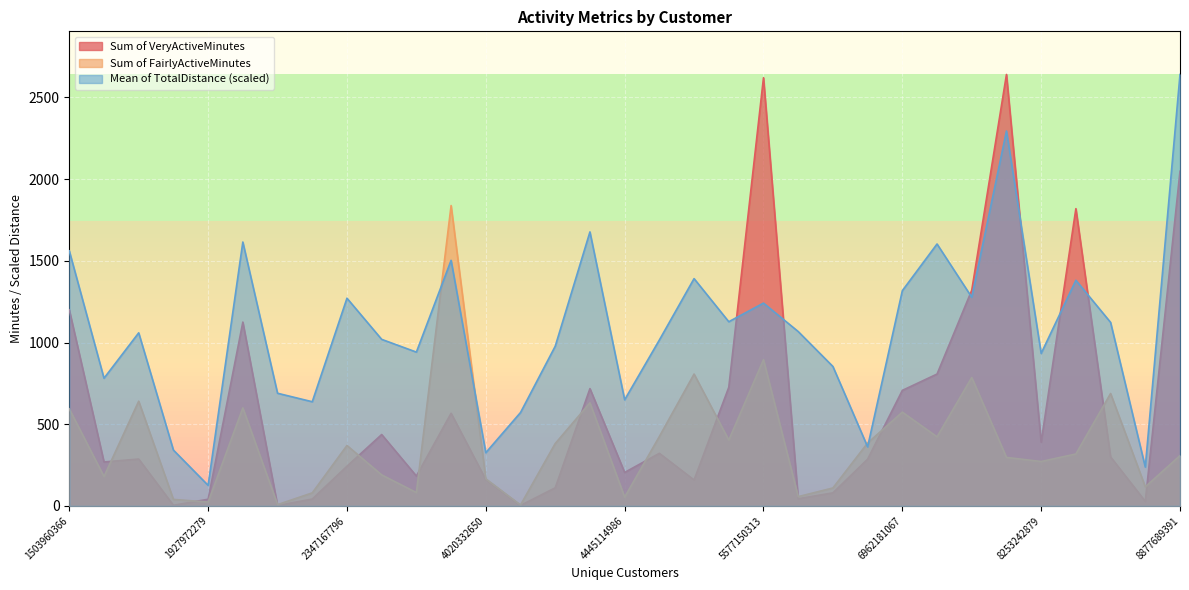

Count the number of data series in this chart.

3